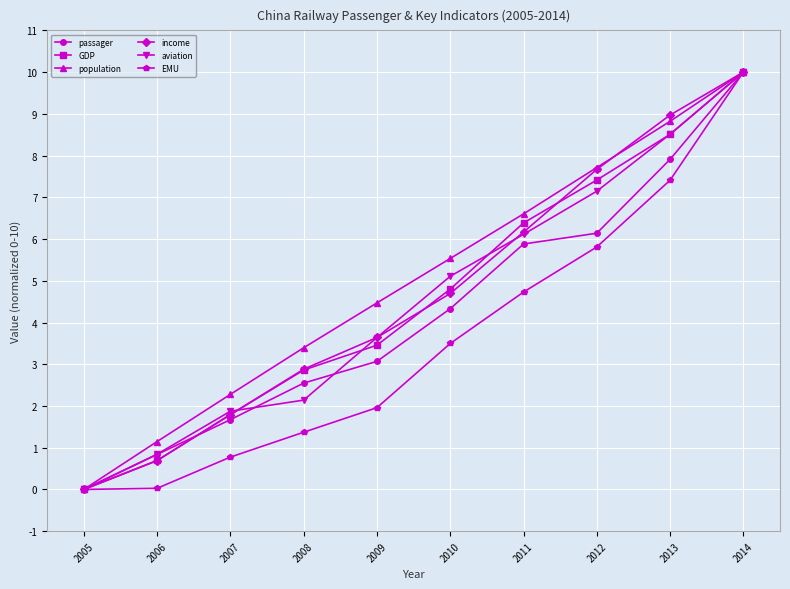

Between 2010 and 2014, which series saw the biggest shift?

EMU